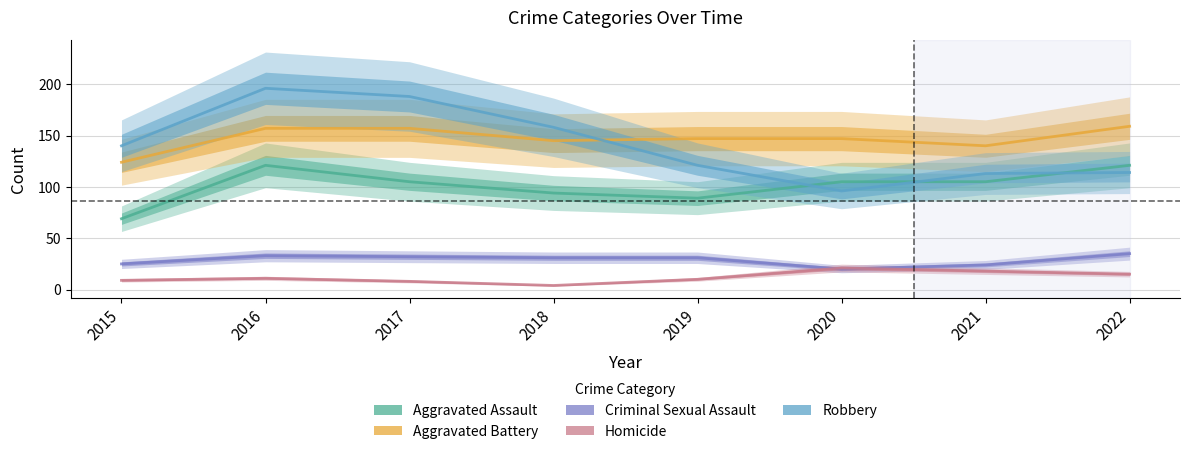

The value of Criminal Sexual Assault at 2022 is 35. True or false?

True